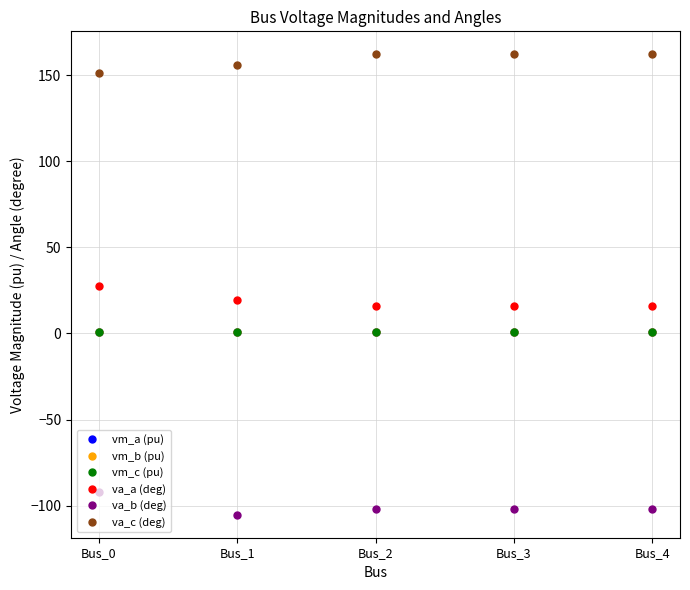

True or false: va_a (deg) has a value of 27.8 at Bus_0.

True